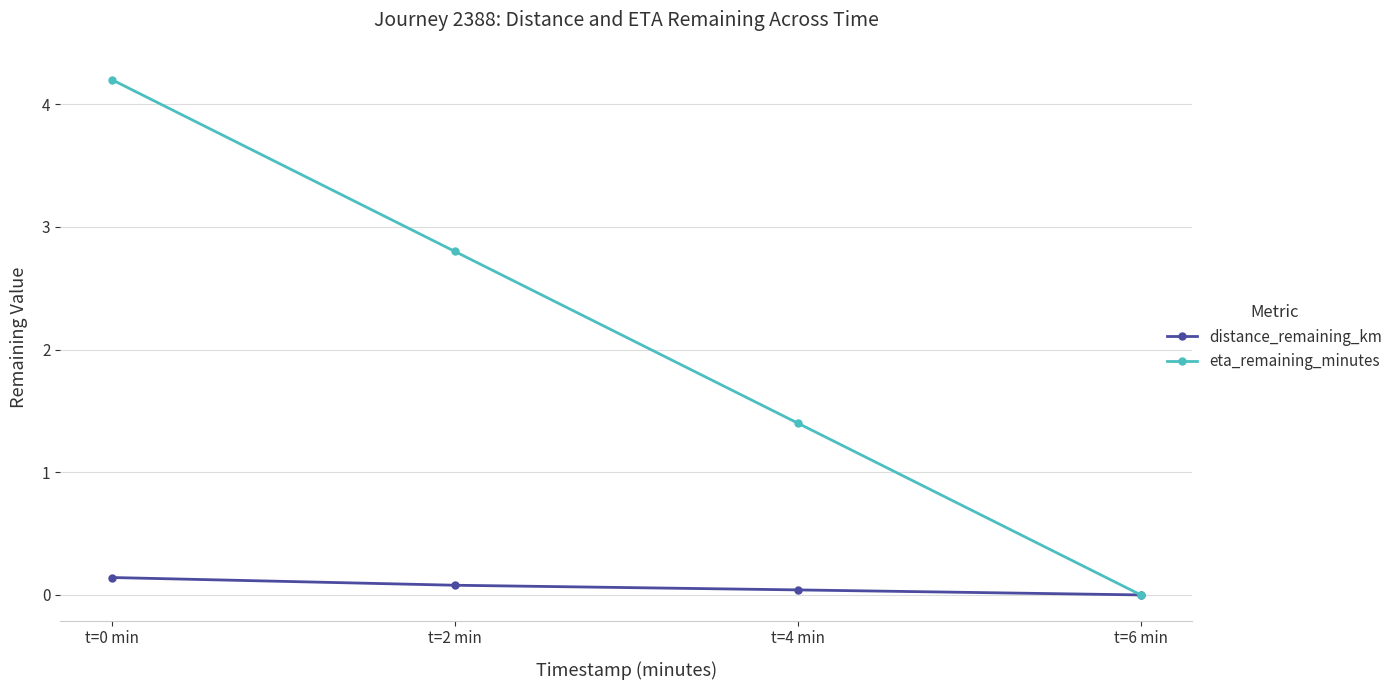

What is the average value of the distance_remaining_km series?

0.1